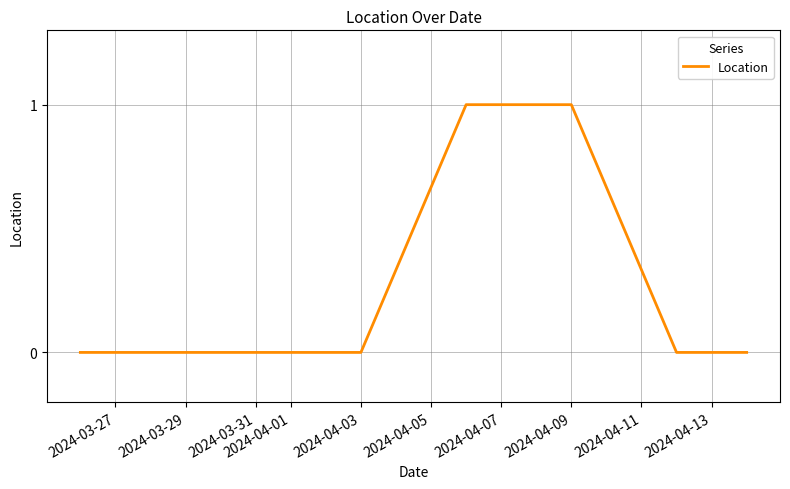

Count the values in the range 0 to 1.

11